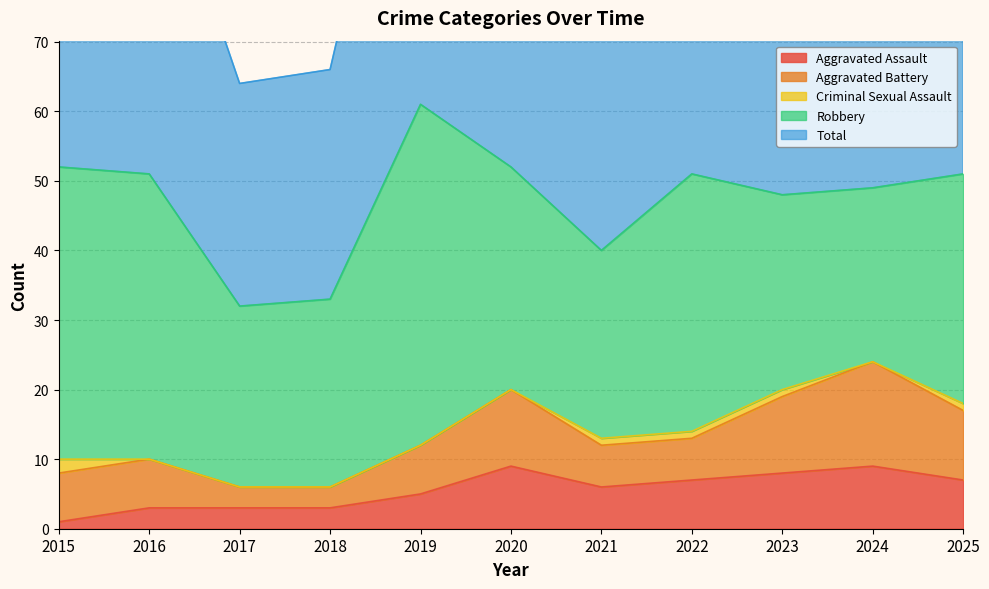

Which series changed the most between 2023 and 2025?

Robbery